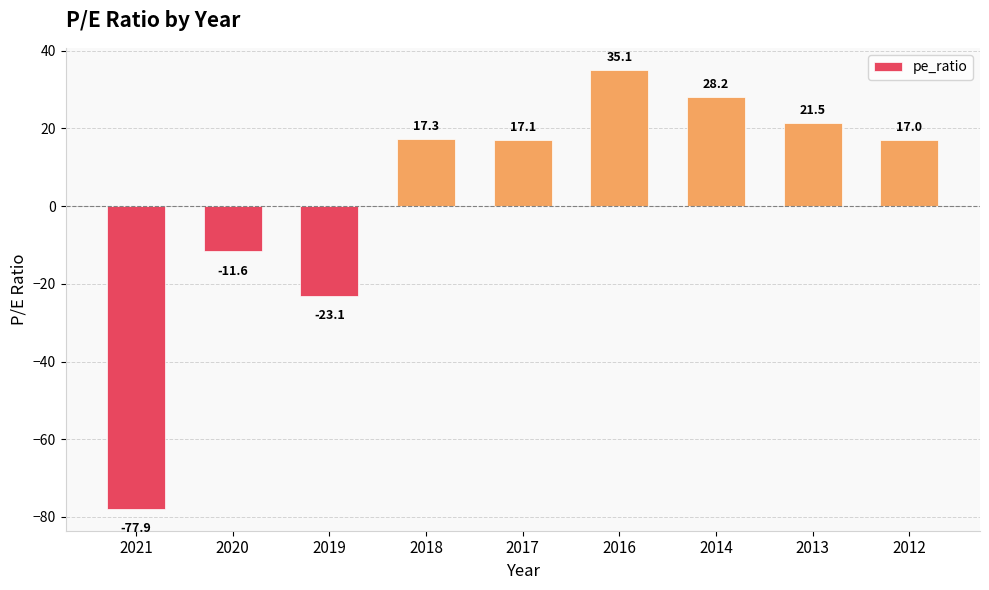

At which label does the data first exceed 17?

2018